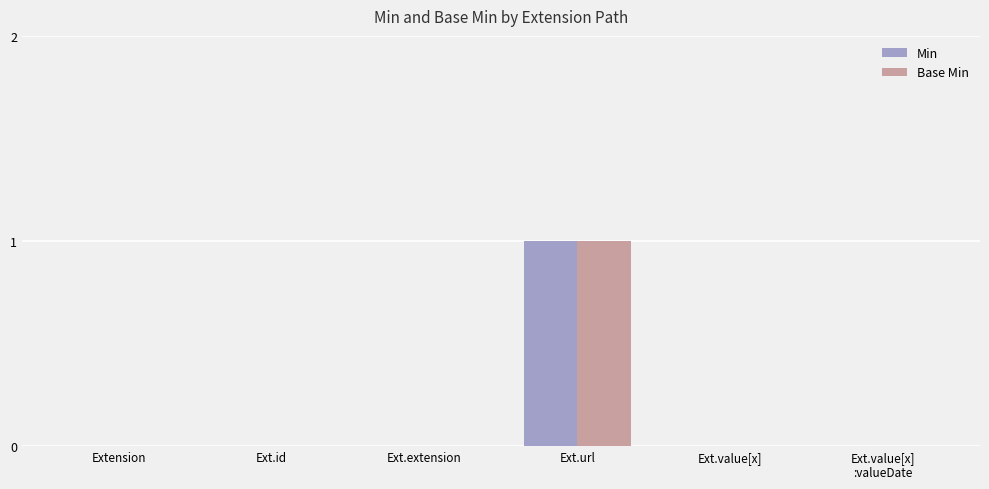

How many categories are shown in the chart?

6